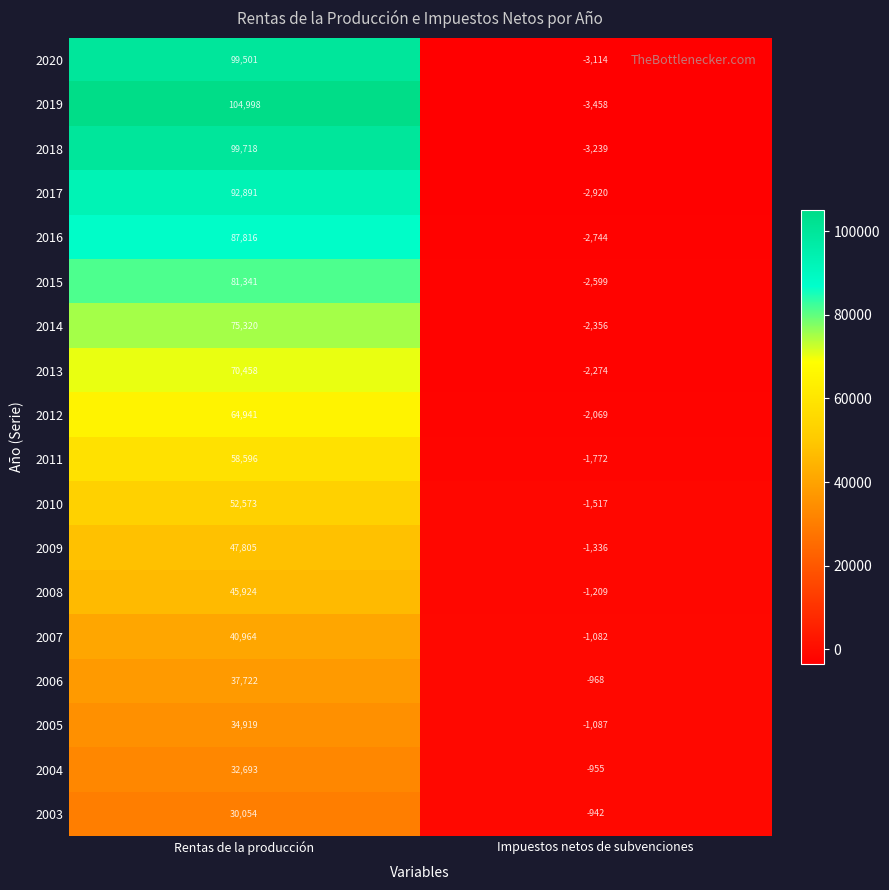

At which label does 2009 reach its peak?

Rentas de la producción